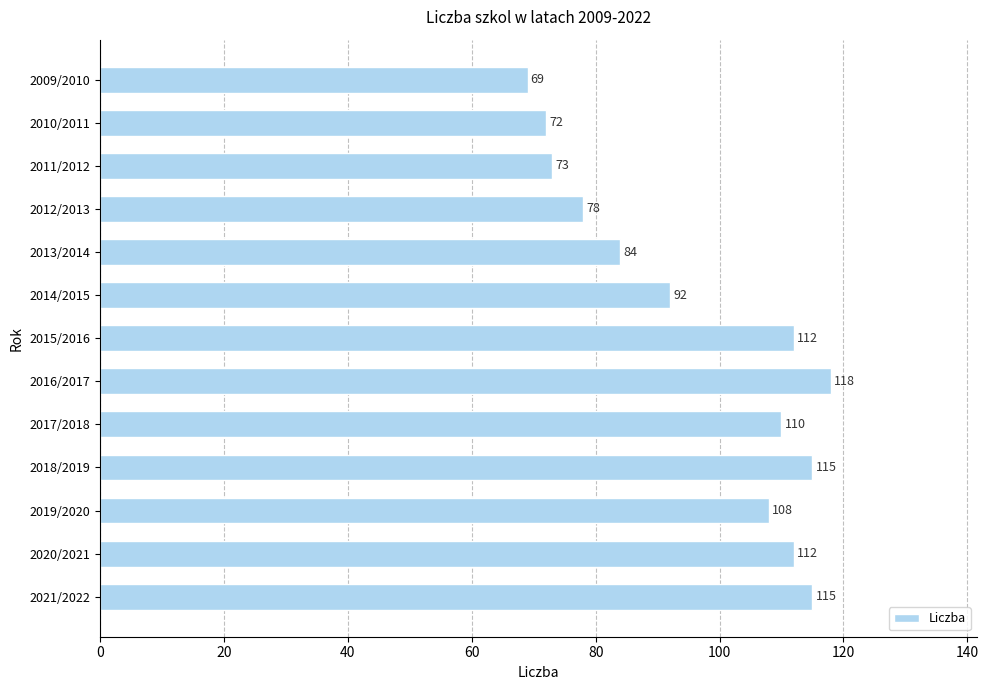

Reading bottom to top, transcribe all the data shown in this chart.

2021/2022=115	2020/2021=112	2019/2020=108	2018/2019=115	2017/2018=110	2016/2017=118	2015/2016=112	2014/2015=92	2013/2014=84	2012/2013=78	2011/2012=73	2010/2011=72	2009/2010=69